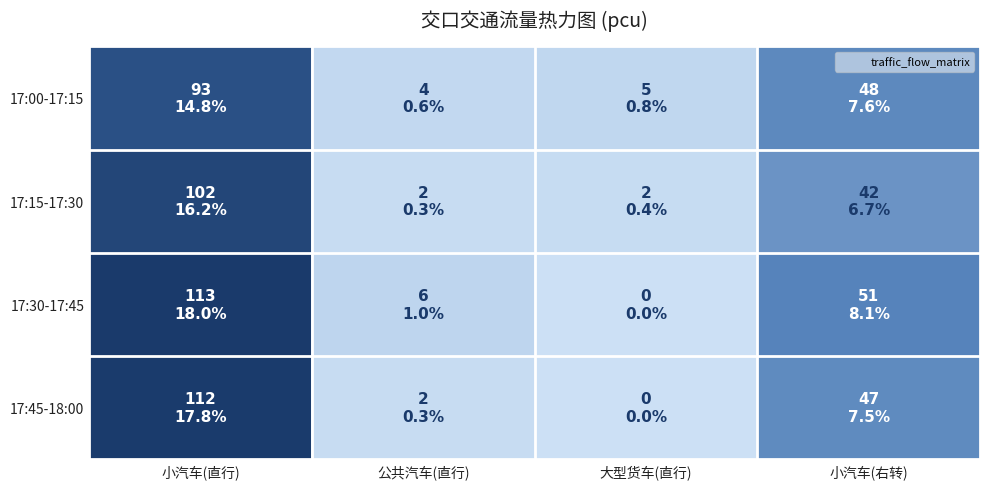

Which series has the largest range (max minus min)?

17:30-17:45